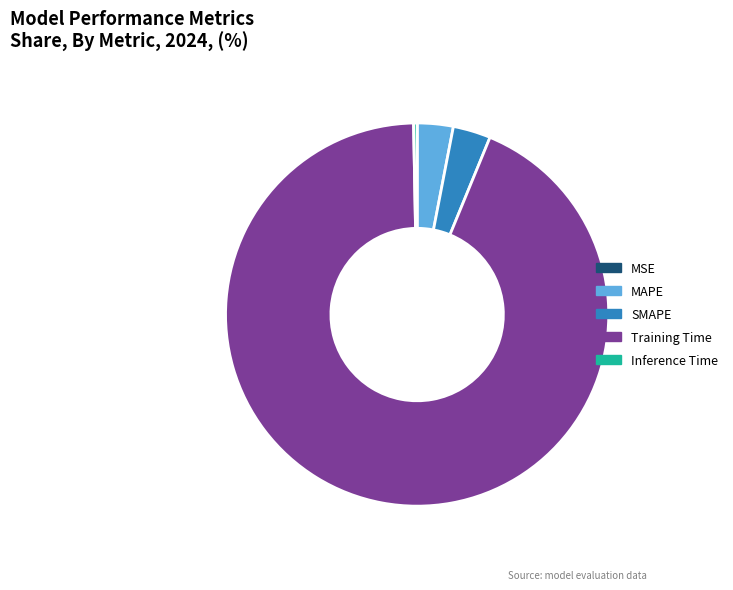

Combined, do SMAPE and Inference Time account for over 50%?

No